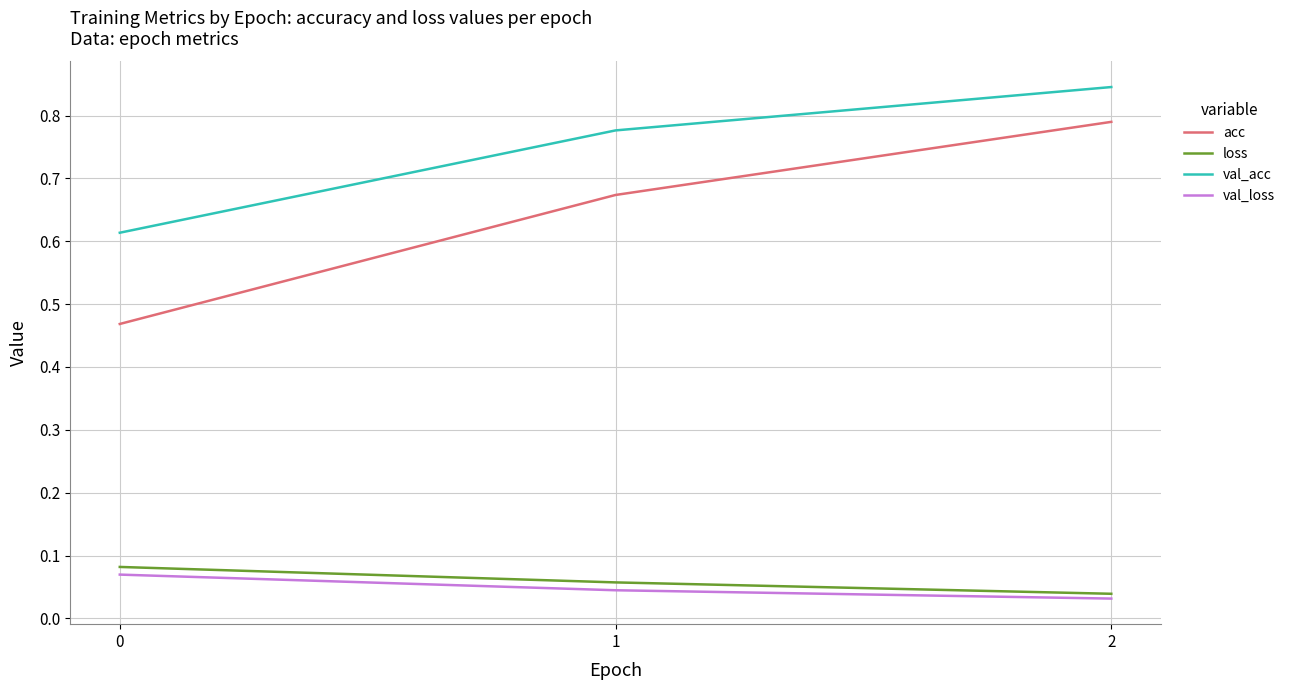

Between 0 and 1, which series saw the biggest shift?

acc